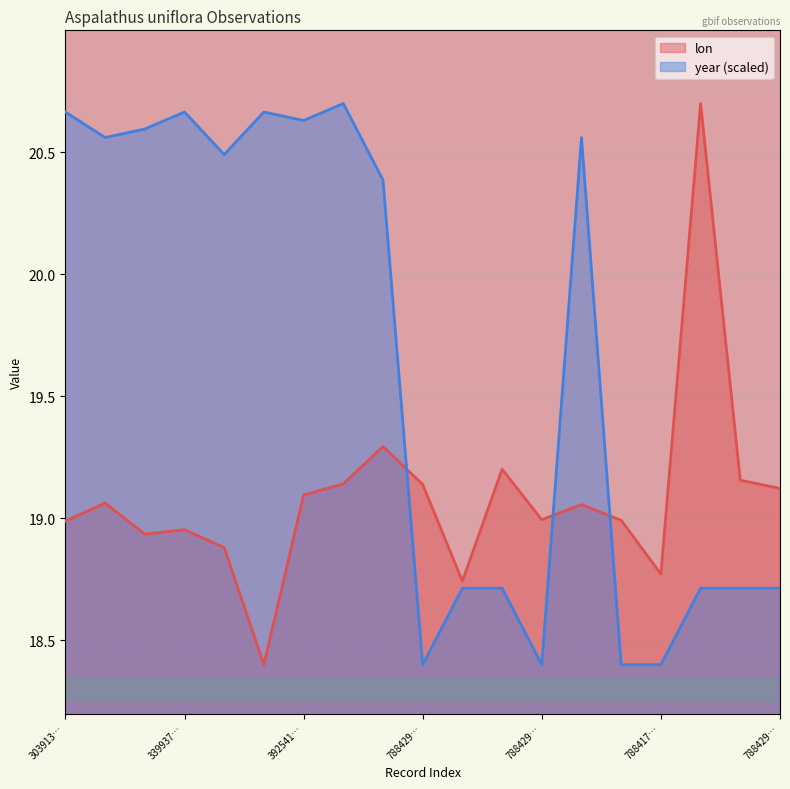

How many times do lon and year cross each other?

3